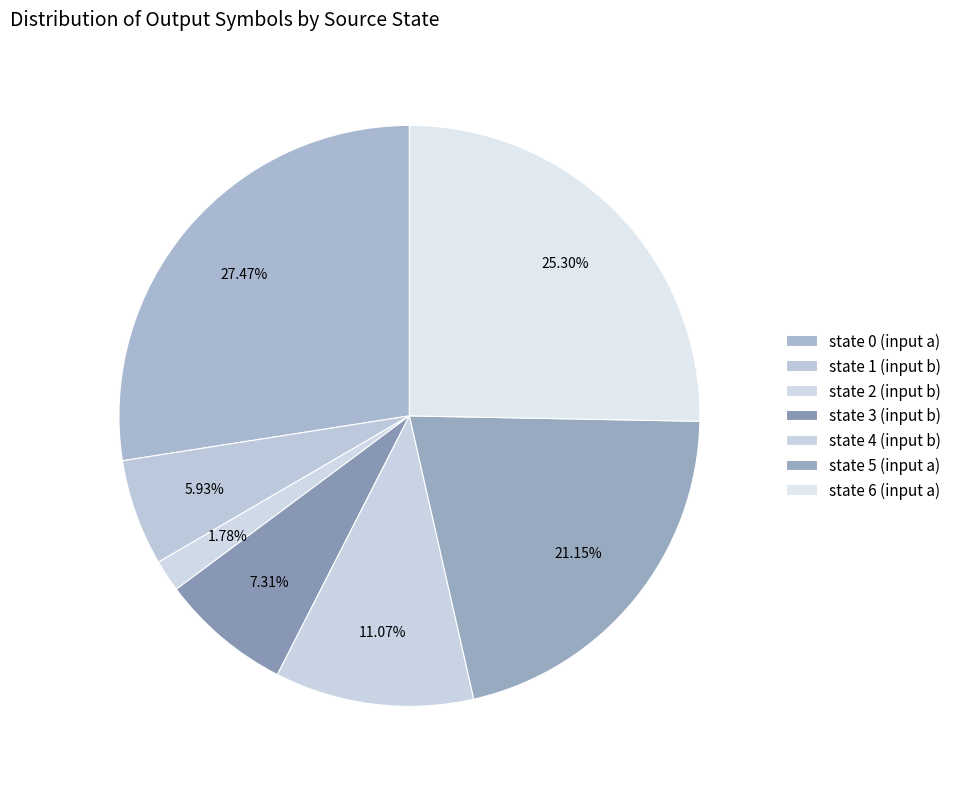

Rank the categories by value from lowest to highest.

state 2 (input b), state 1 (input b), state 3 (input b), state 4 (input b), state 5 (input a), state 6 (input a), state 0 (input a)